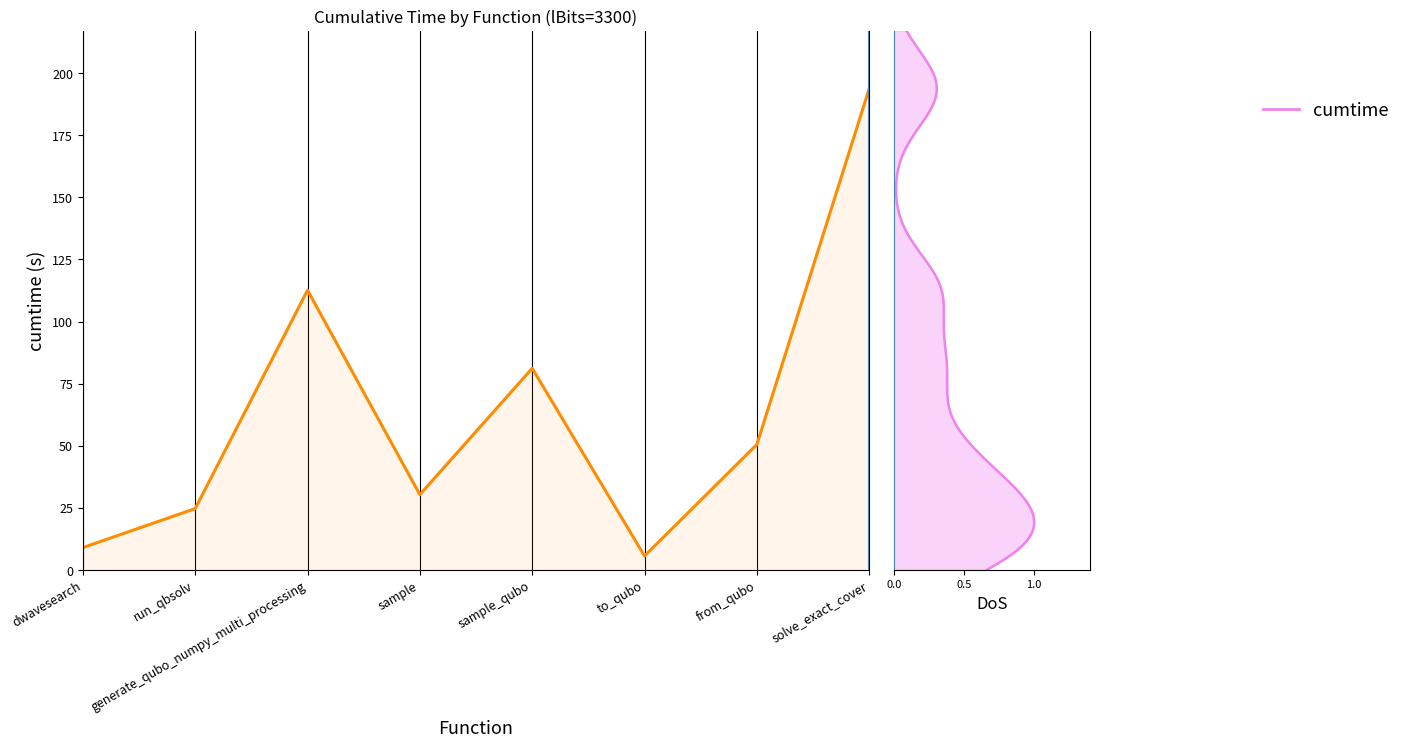

What is the ratio of the value at sample_qubo to the value at sample?

2.7